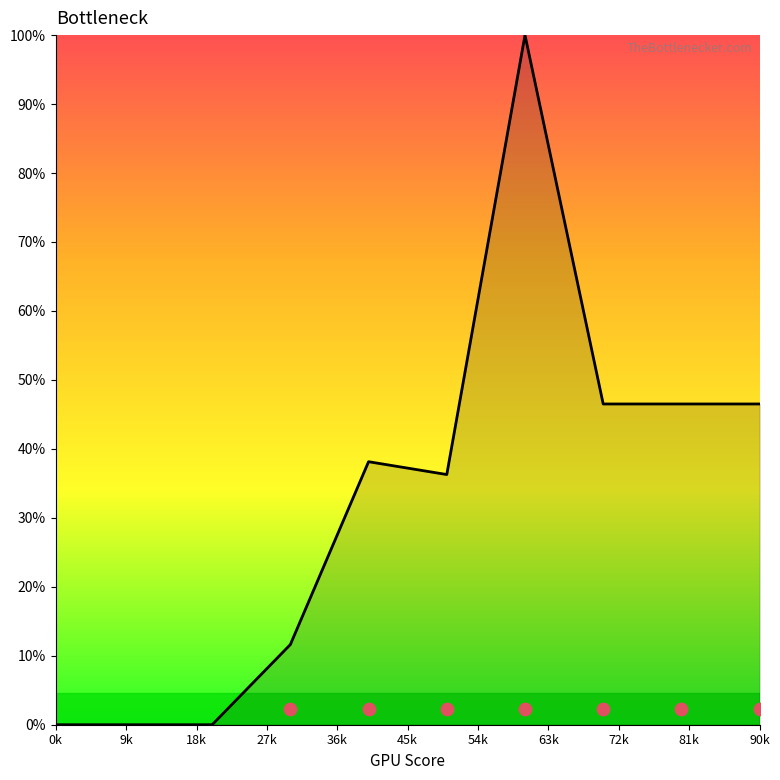

What is the change in value from 3 to 8?

+75